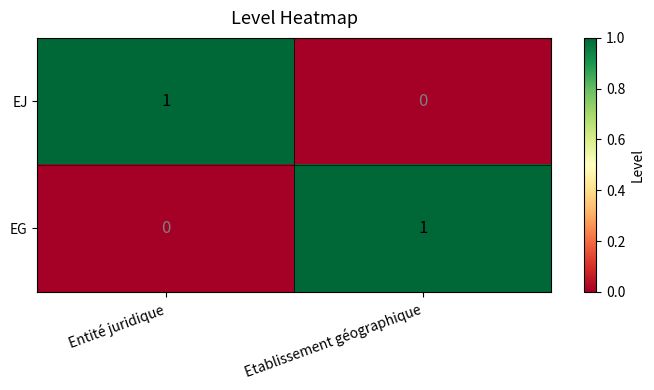

Reading left to right, what are all the values shown in this chart?

EJ: 1	0
EG: 0	1